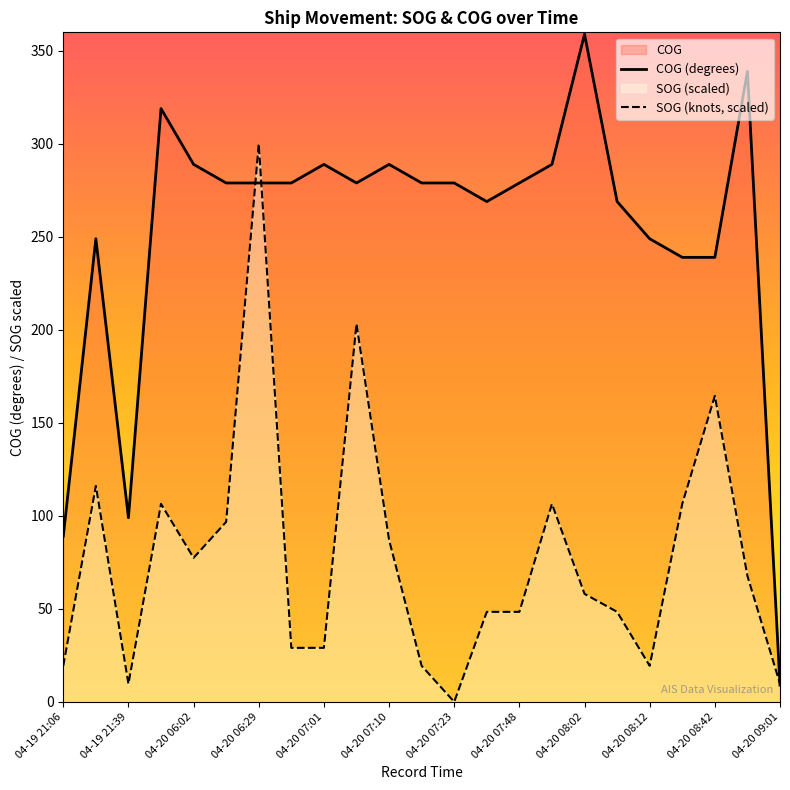

What is the total value across all series at 04-20 06:29?

579.0